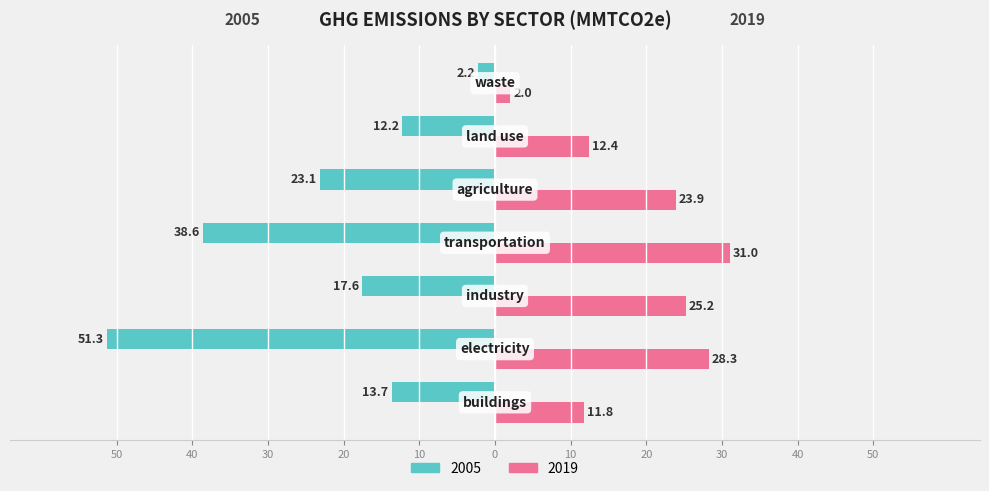

What is the difference between the maximum and minimum values in the 2019 series?

29.0